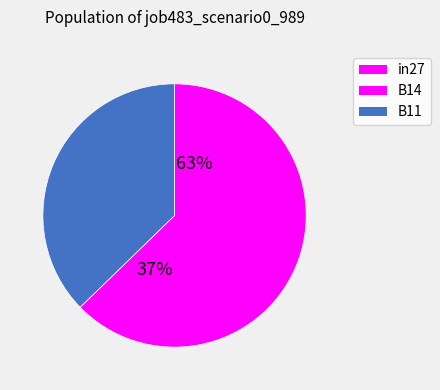

Is it true that in27 is 7% of the pie?

False